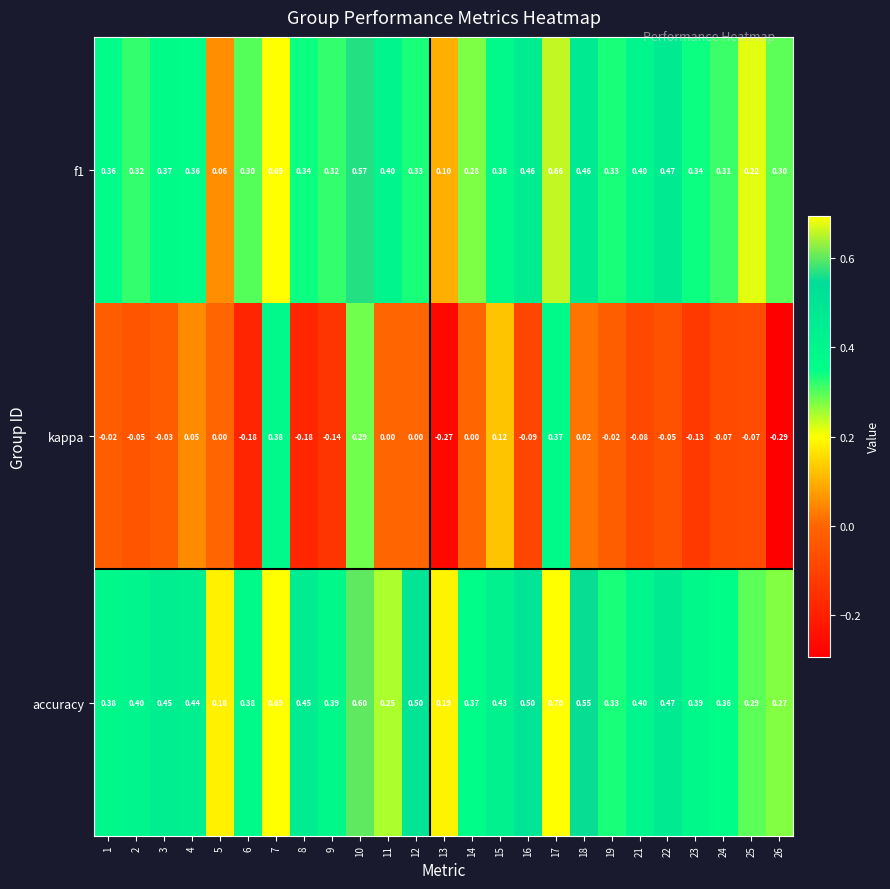

Between 7 and 18, which series saw the biggest shift?

kappa